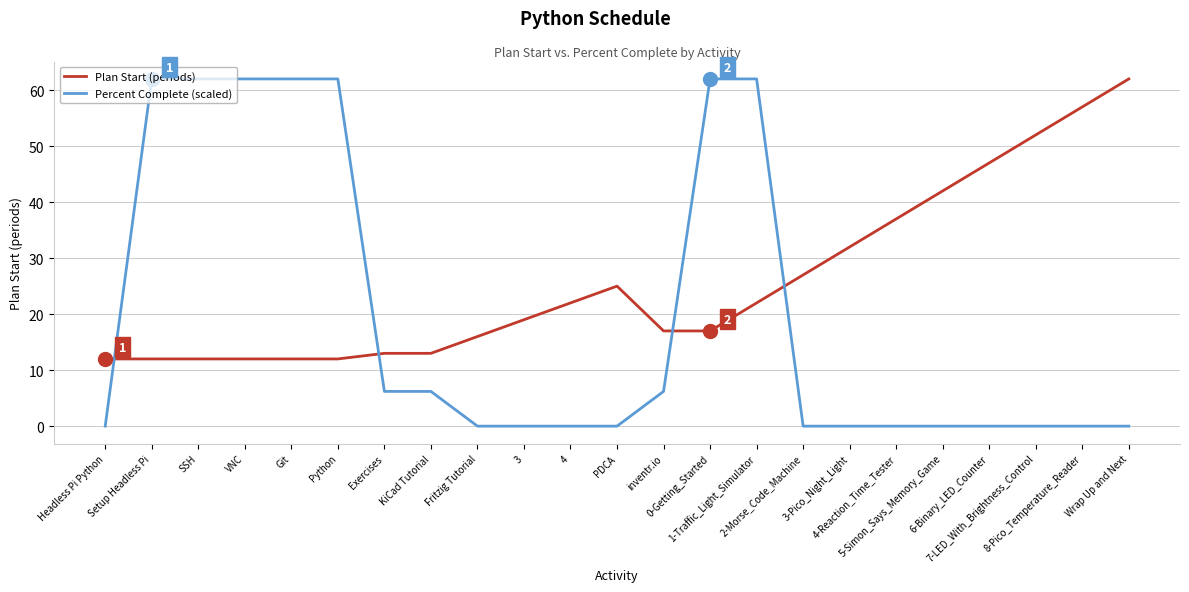

What position from the left is Fritzig Tutorial?

9